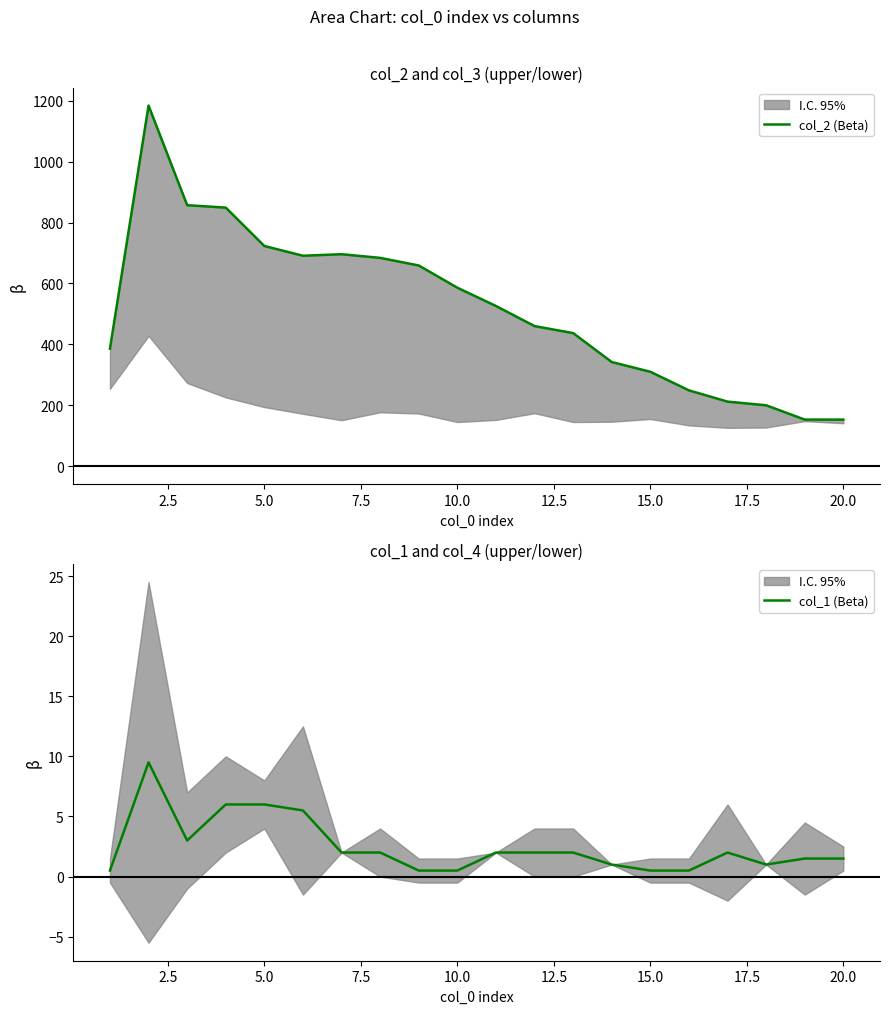

How many values in the col_2 (Beta) series exceed 526?

9